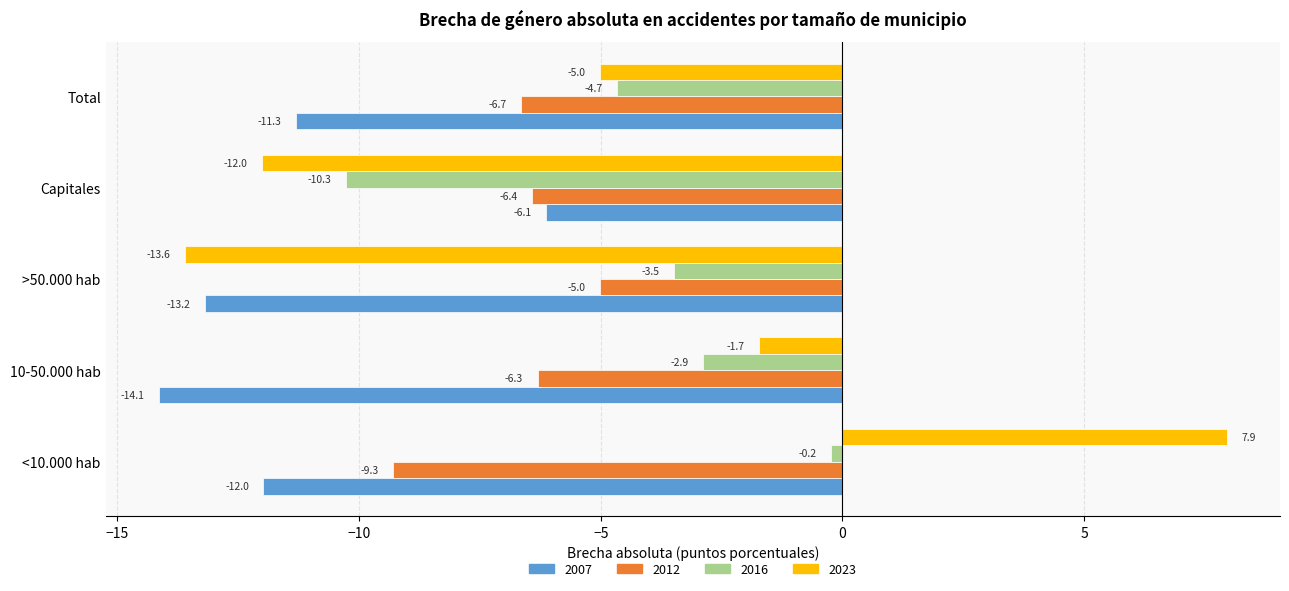

At which label is 2012 closest to -7?

Total